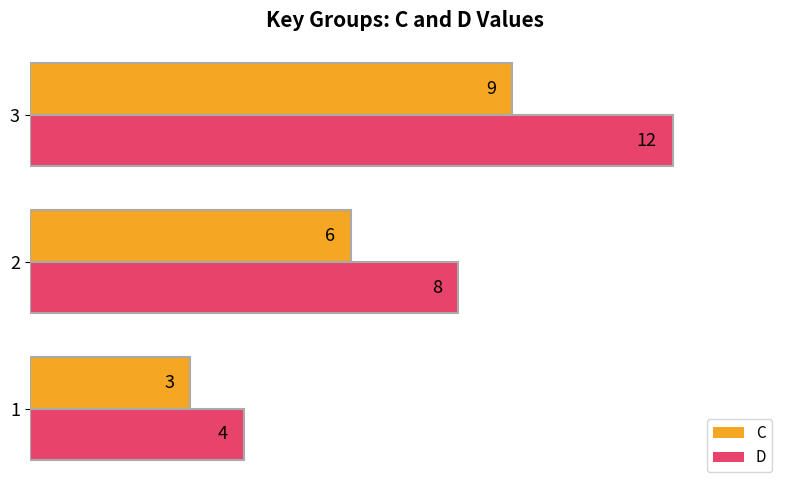

Is it true that C equals 3 at 1?

True